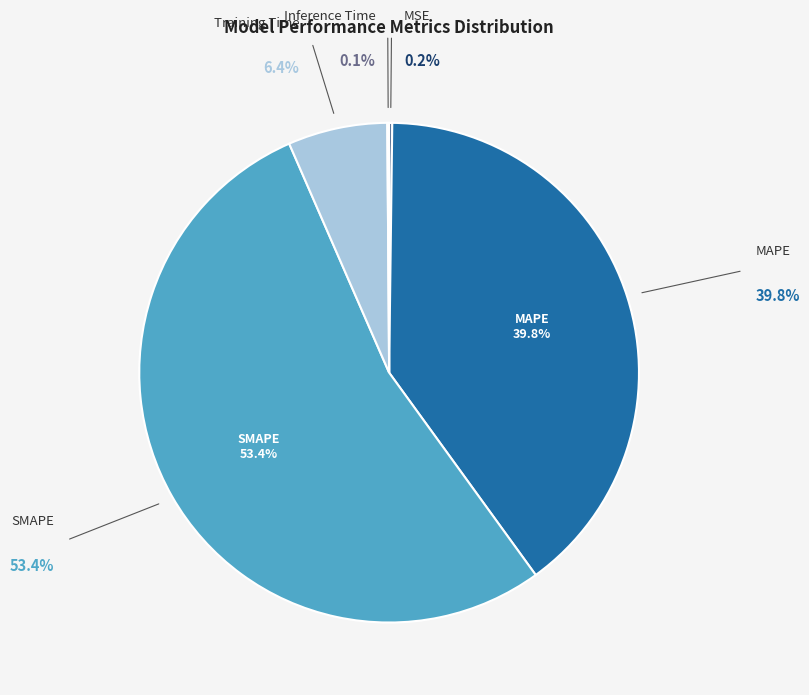

The SMAPE slice represents 53% of the pie. True or false?

True